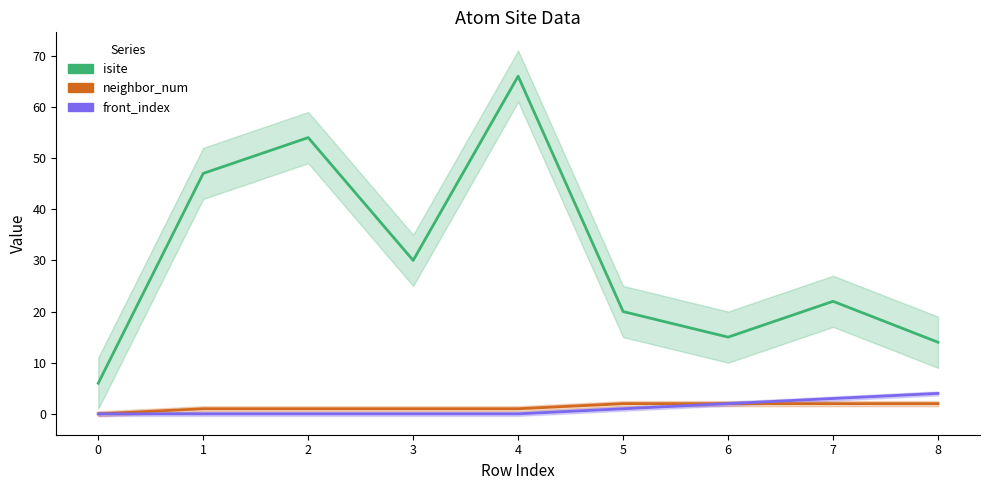

What is the maximum value shown in the chart?

66